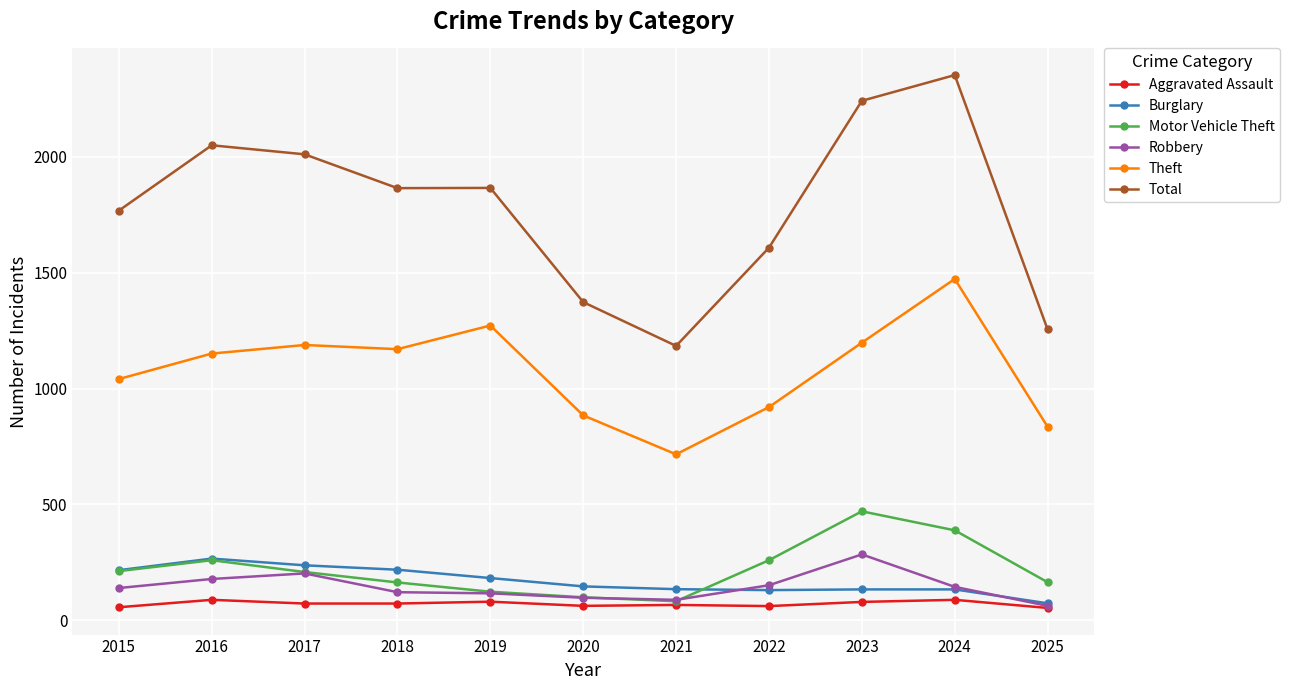

True or false: Motor Vehicle Theft has more than 1 points higher than both neighbors.

True